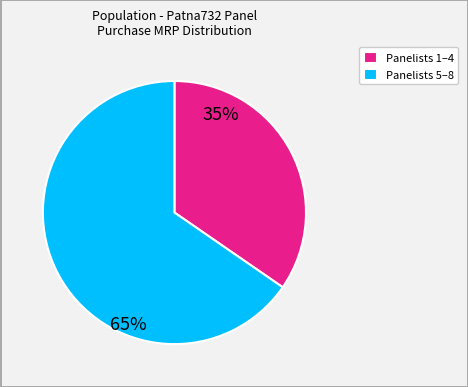

Is there a majority slice in this chart?

Yes